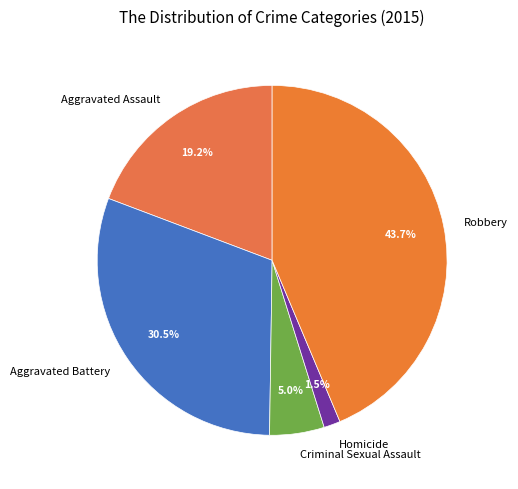

To the nearest percent, what is the difference between the Aggravated Battery and Aggravated Assault slice percentages?

11%